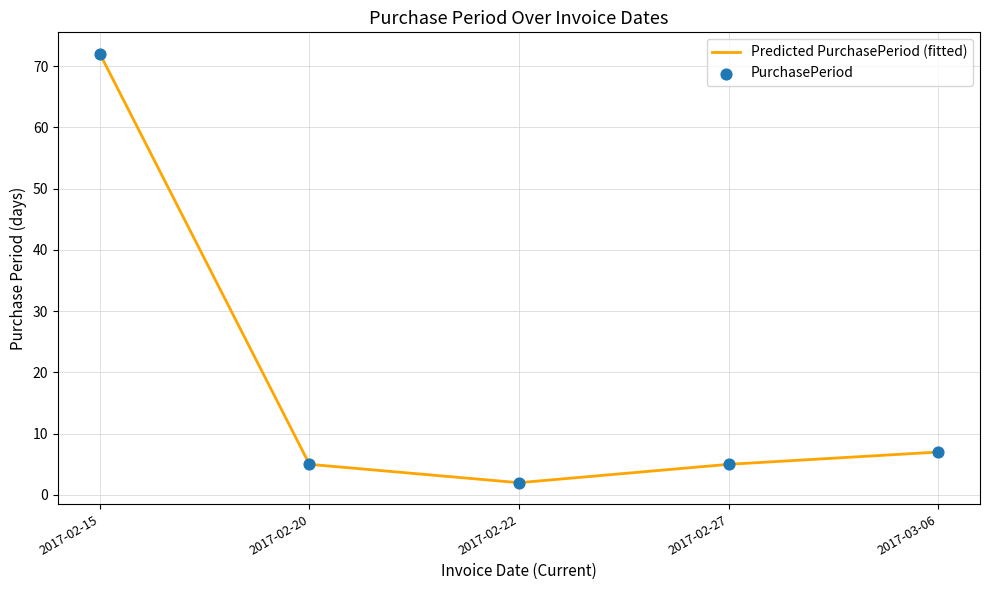

True or false: there are more than 2 points higher than both neighbors.

False